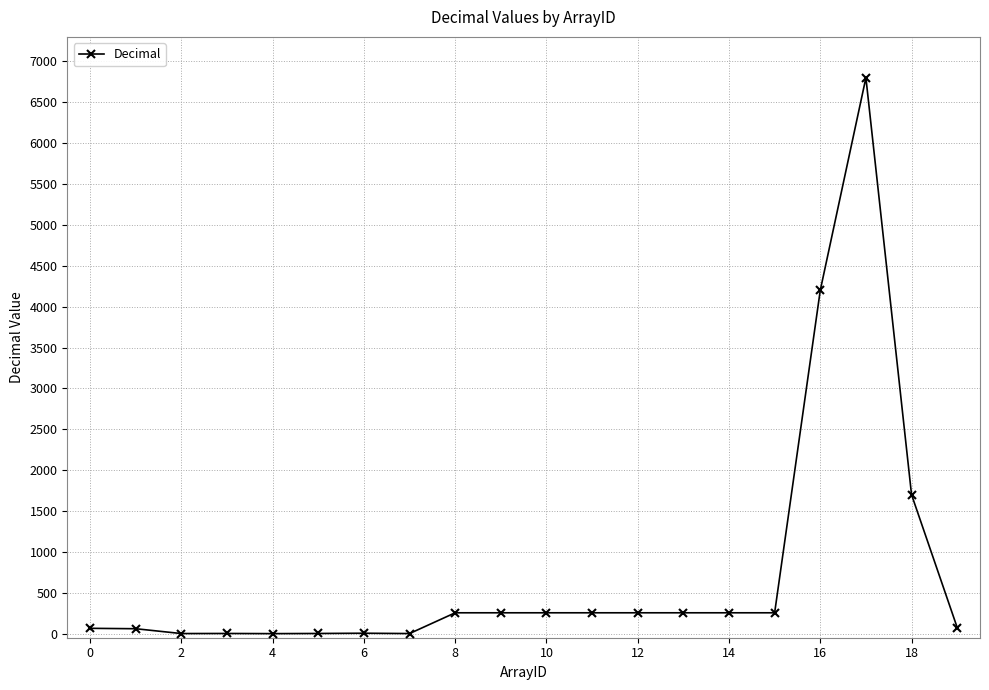

What is the difference between the maximum and second lowest values?

6799